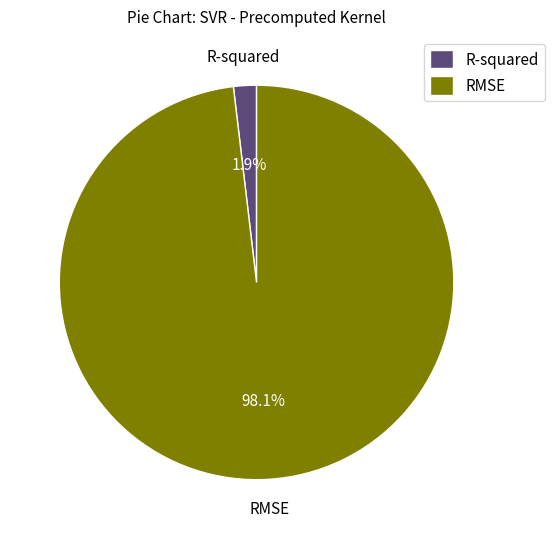

Is it true that RMSE is 93% of the pie?

False